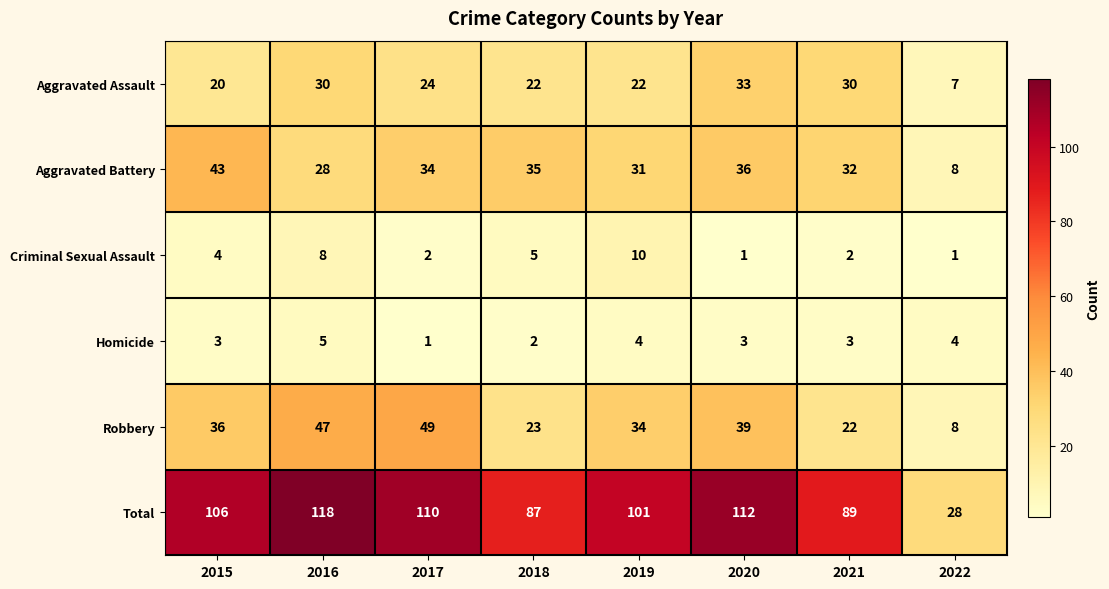

What is the difference between the second highest and minimum values in the Aggravated Battery series?

28